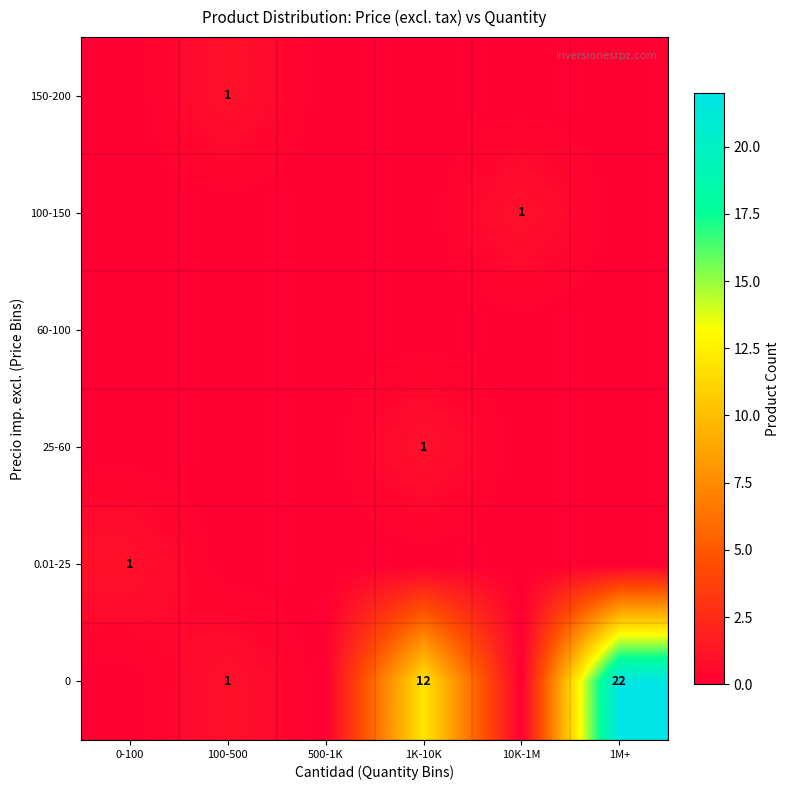

Which label corresponds to the largest value in the chart?

1M+